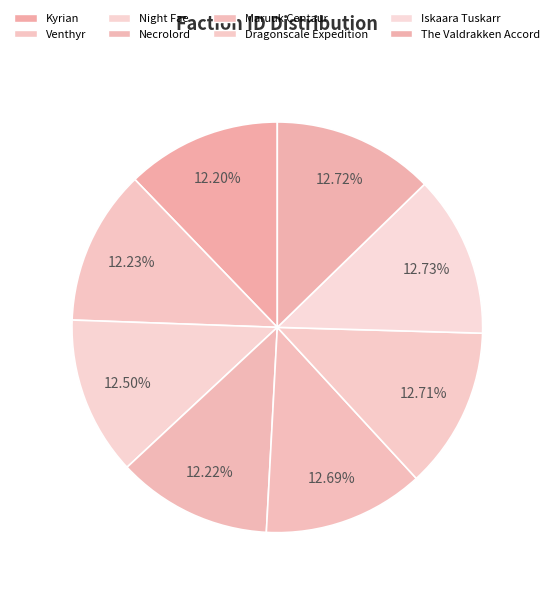

Count the number of slices in the pie.

8